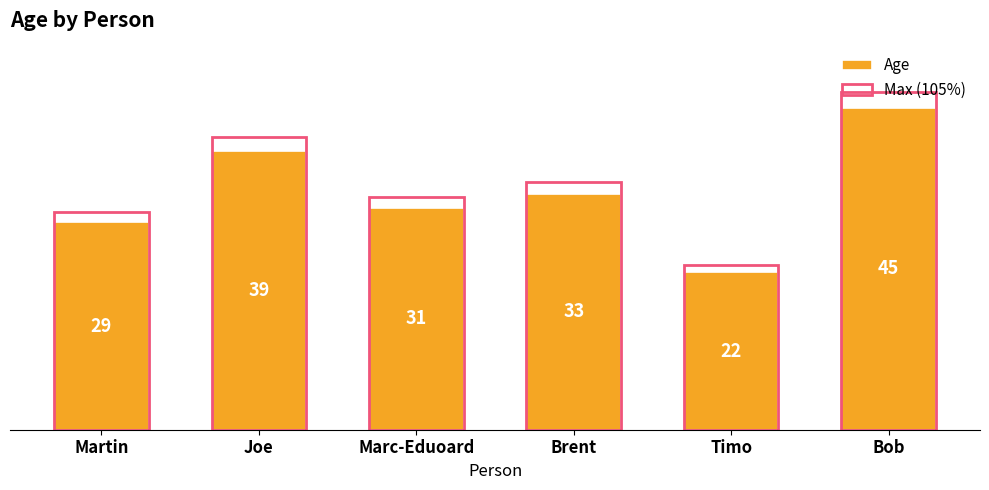

Rank the series by their maximum value, from lowest to highest.

Age, Max (105%)